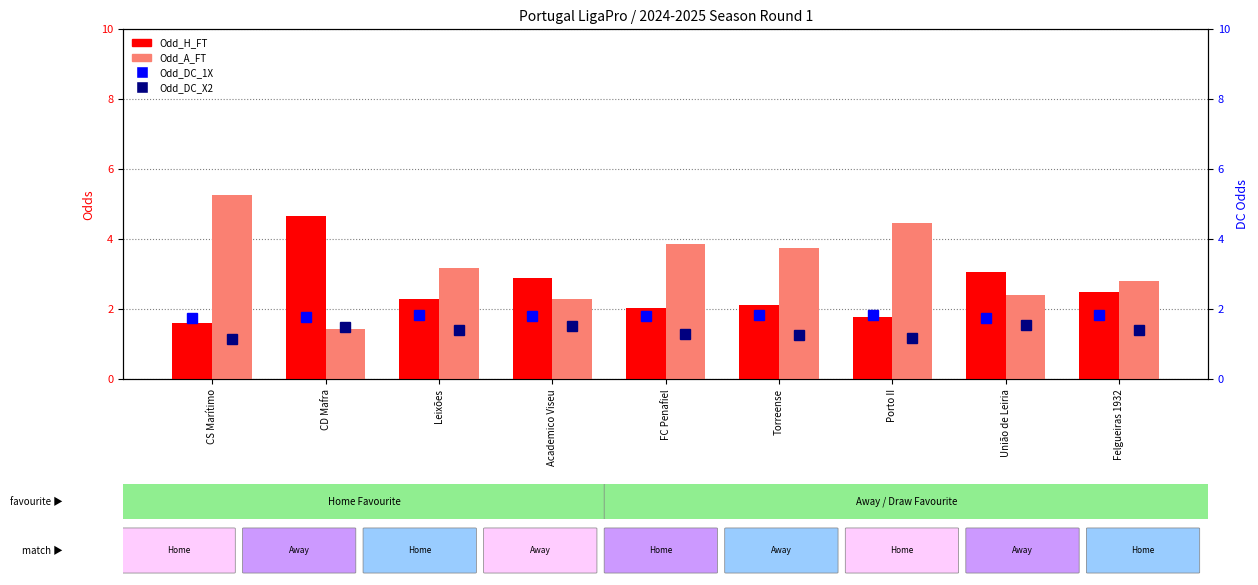

Which has a higher value, União de Leiria or CD Mafra?

CD Mafra